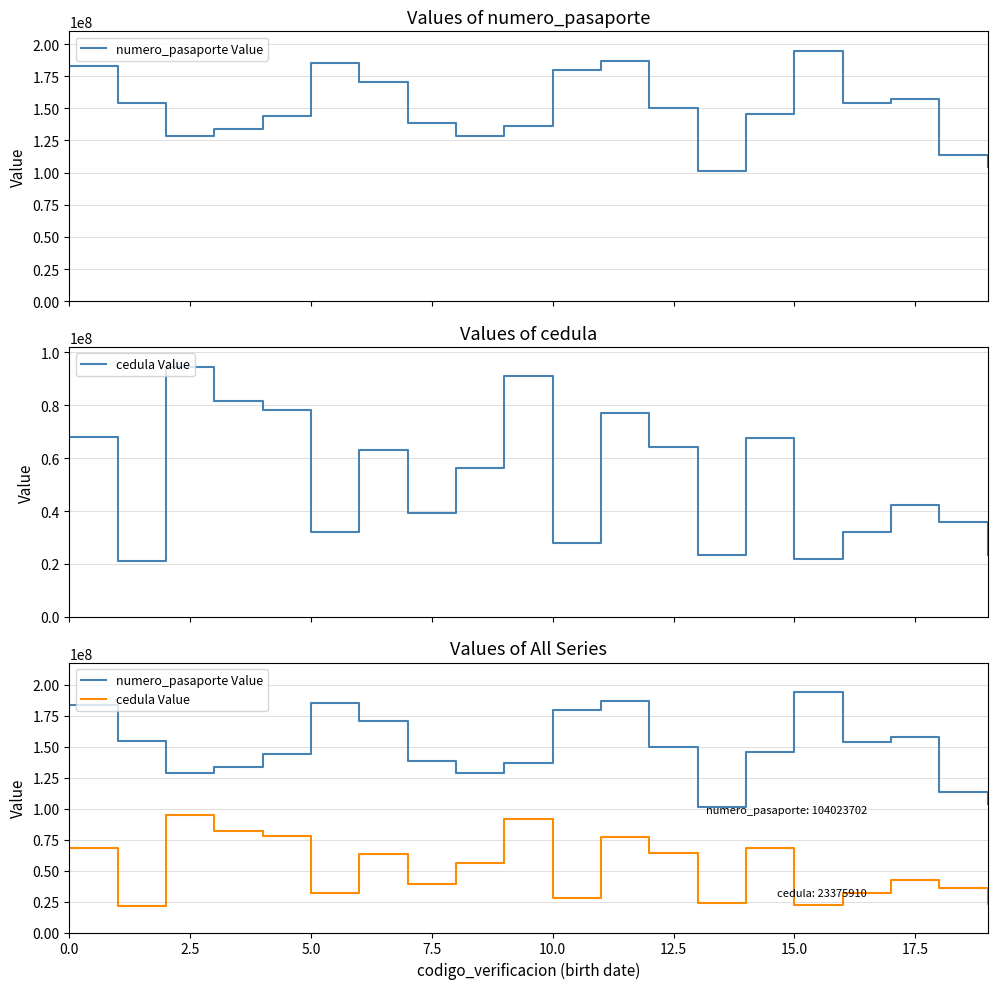

What is the difference between the cedula Value values at 12 and 19?

40659778